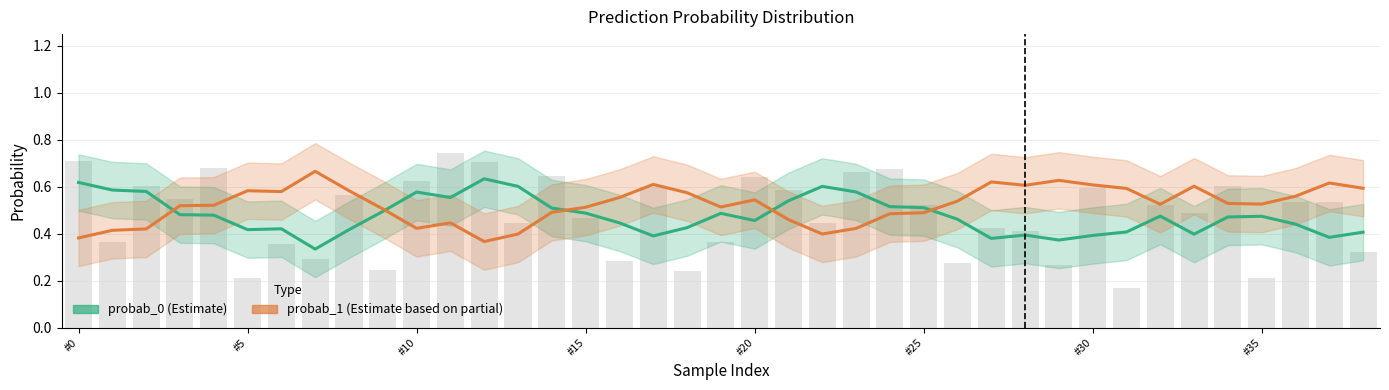

What is the sum of all probab_0 (Estimate) values?

18.6